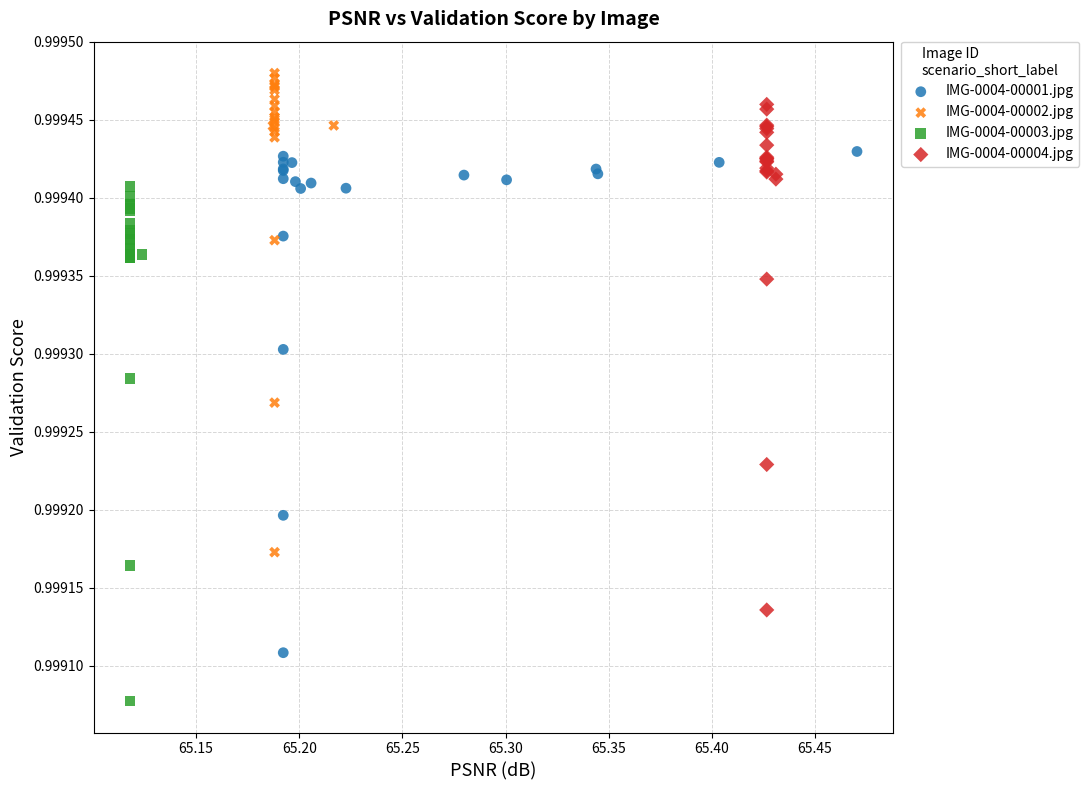

Which series reaches the maximum Y coordinate?

IMG-0004-00002.jpg